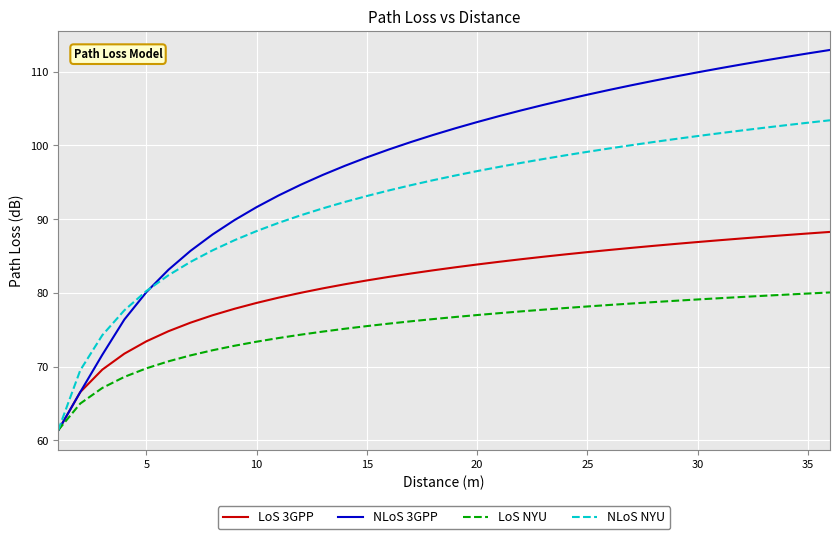

Which series has the largest range (max minus min)?

NLoS 3GPP